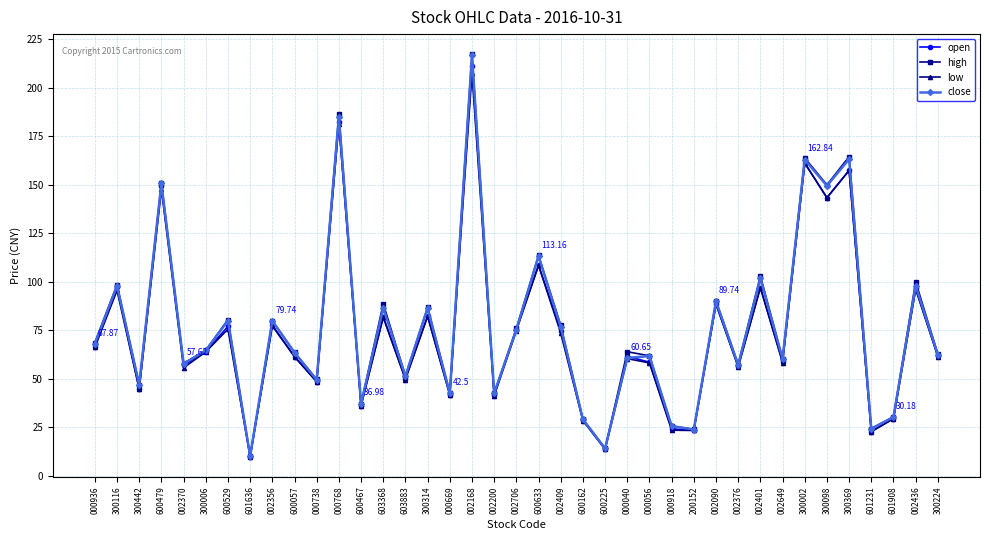

Between 300116 and 002200, which series saw the biggest shift?

high